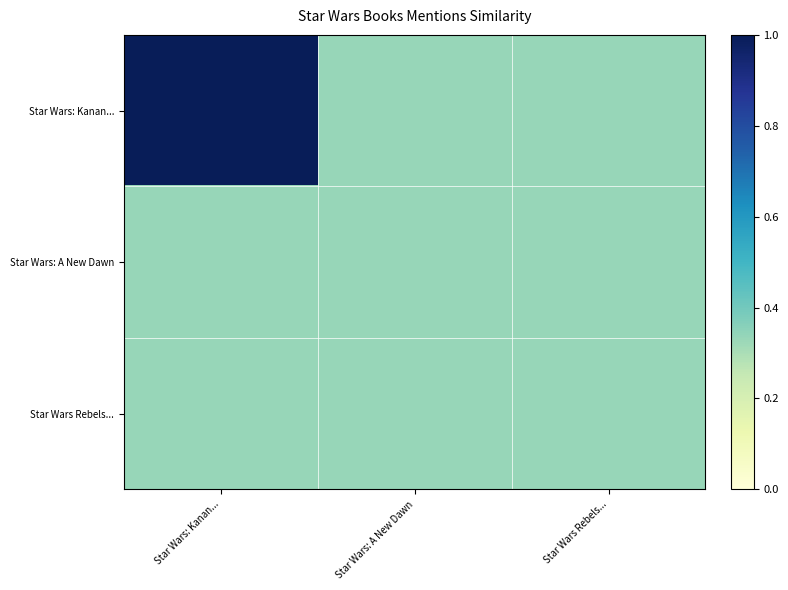

Reading right to left, what are all the values shown in this chart?

Star Wars: Kanan...: Star Wars Rebels...=0.3	Star Wars: A New Dawn=0.3	Star Wars: Kanan...=1.0
Star Wars: A New Dawn: Star Wars Rebels...=0.3	Star Wars: A New Dawn=0.3	Star Wars: Kanan...=0.3
Star Wars Rebels...: Star Wars Rebels...=0.3	Star Wars: A New Dawn=0.3	Star Wars: Kanan...=0.3